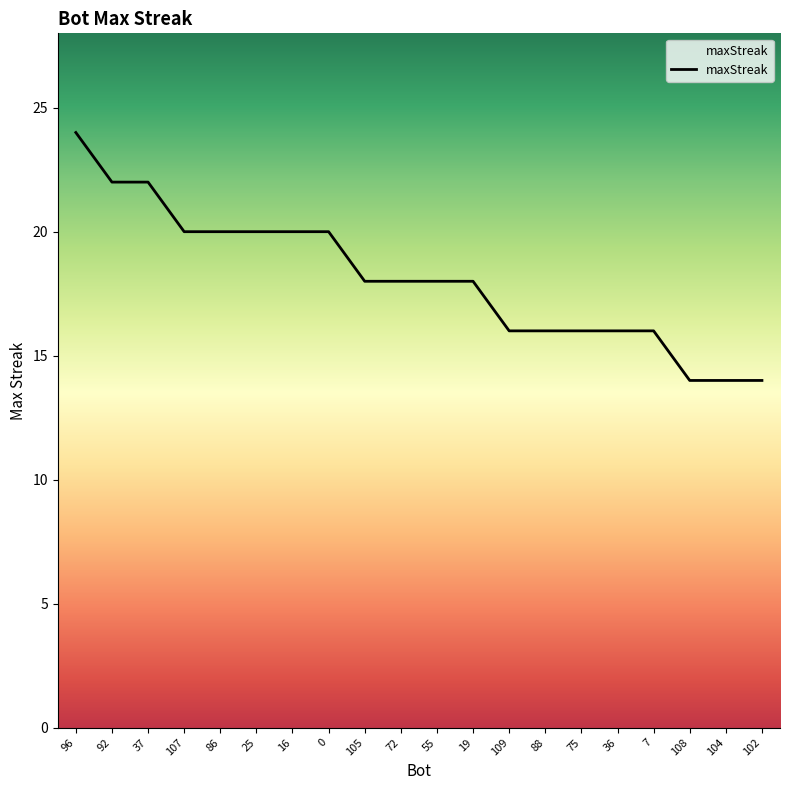

What is the approximate value at 108, to the nearest 10?

10